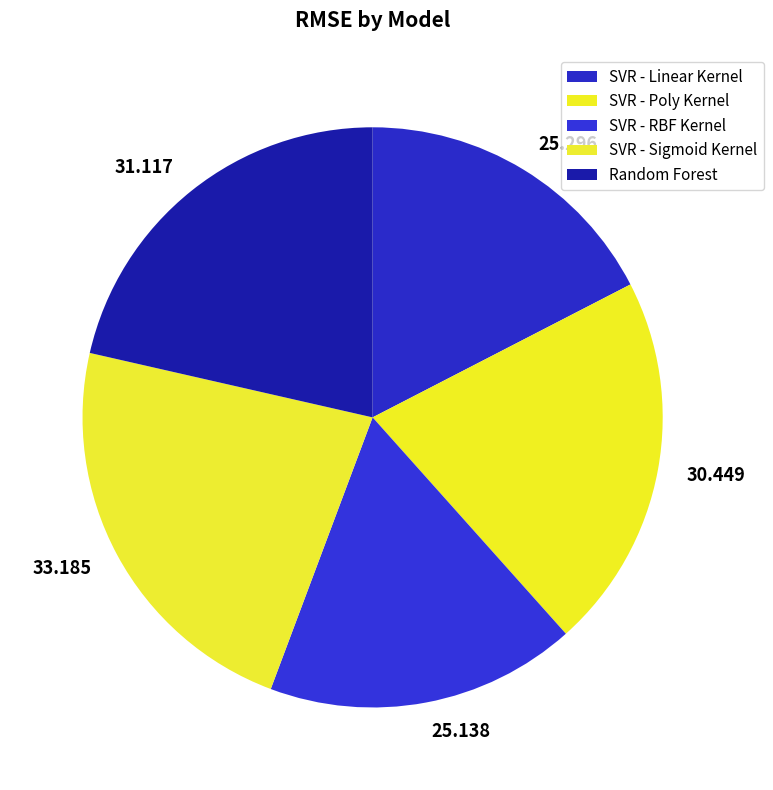

The SVR - Linear Kernel slice represents 11% of the pie. True or false?

False